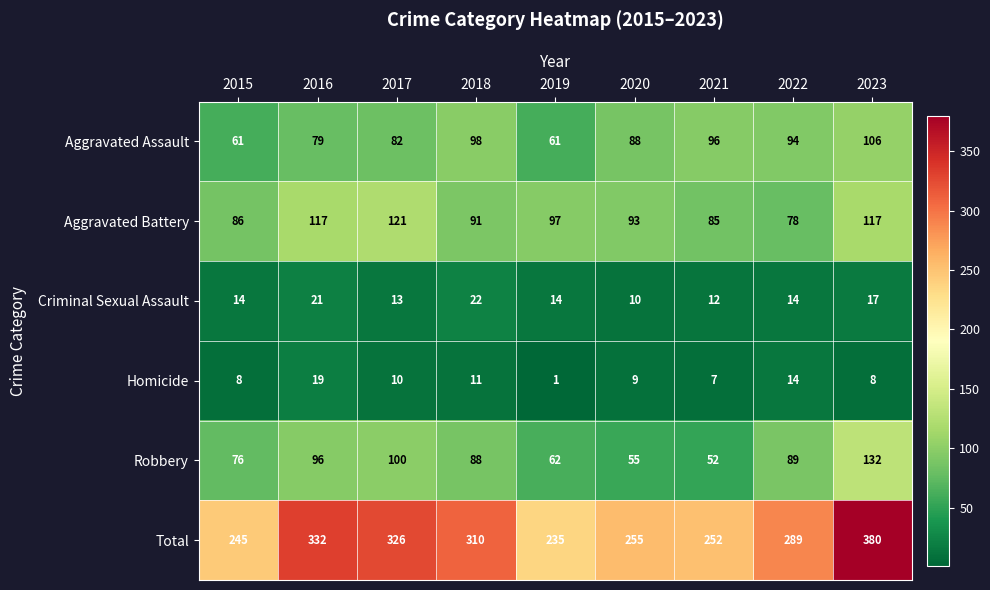

What is the smallest value displayed?

1